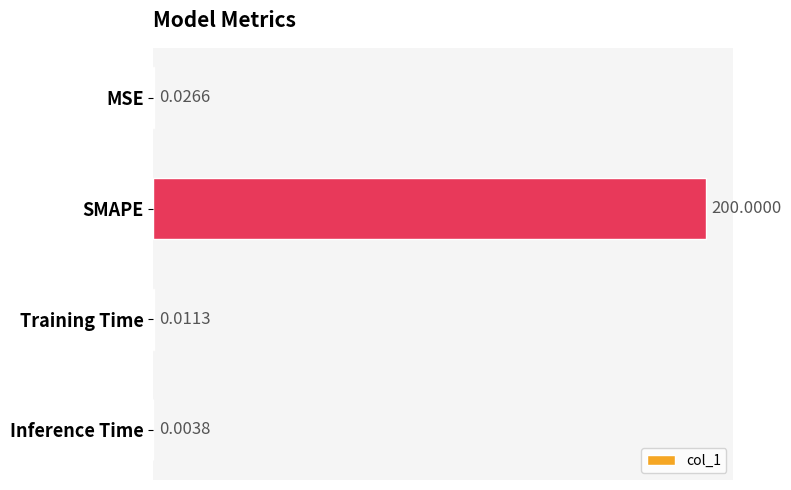

Are the bars horizontal?

Yes